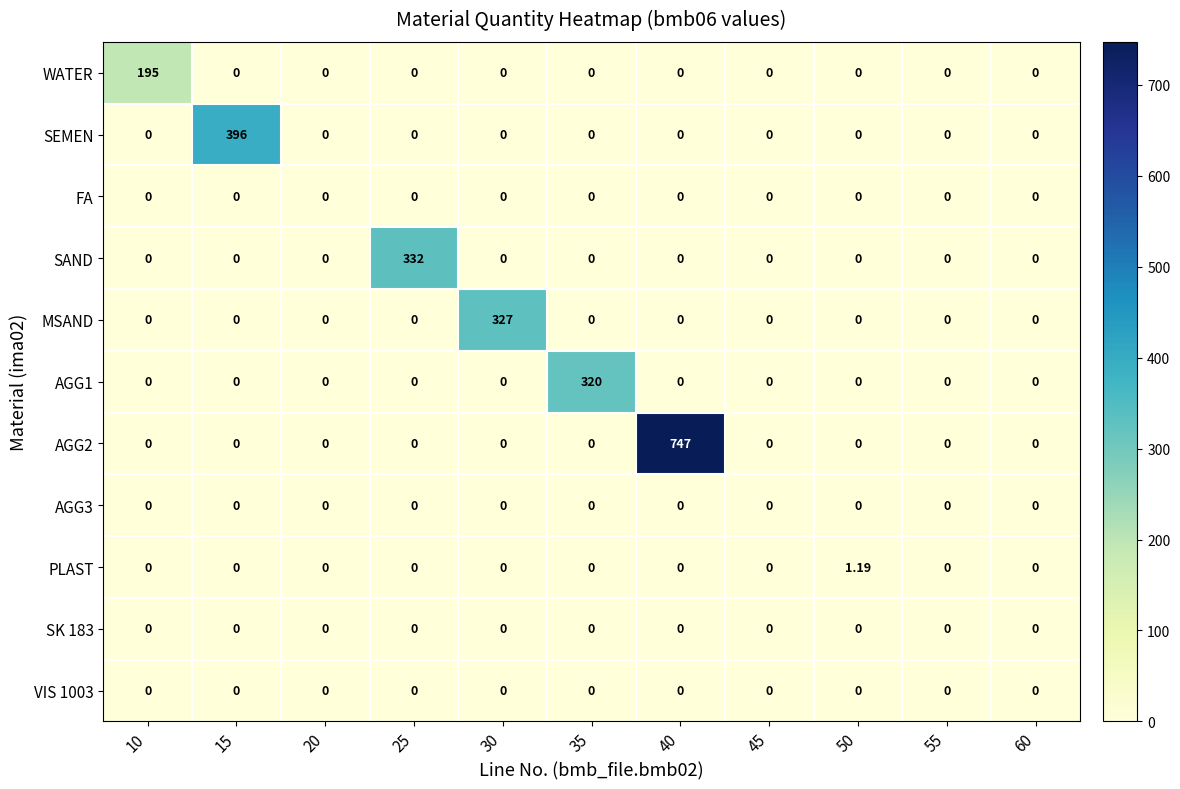

Which series changed the most between 10 and 55?

WATER